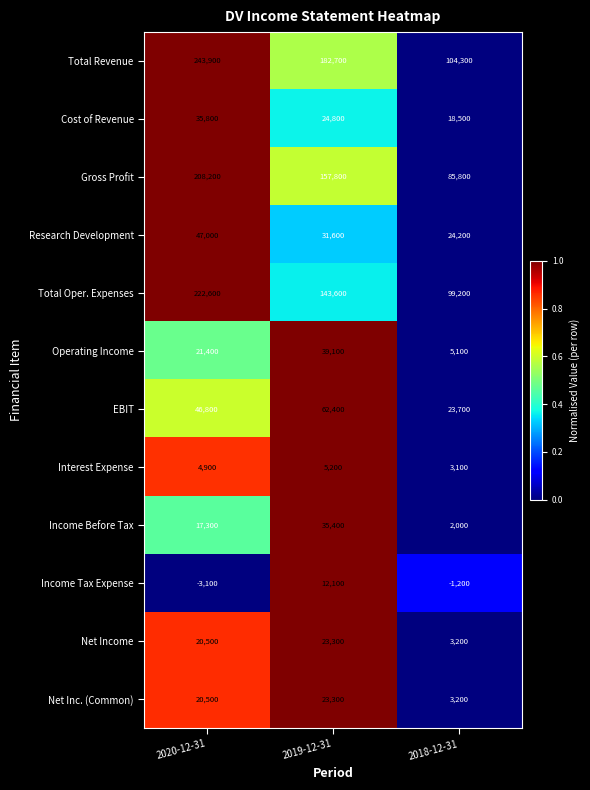

True or false: Cost of Revenue has a value of 36932 at 2019-12-31.

False